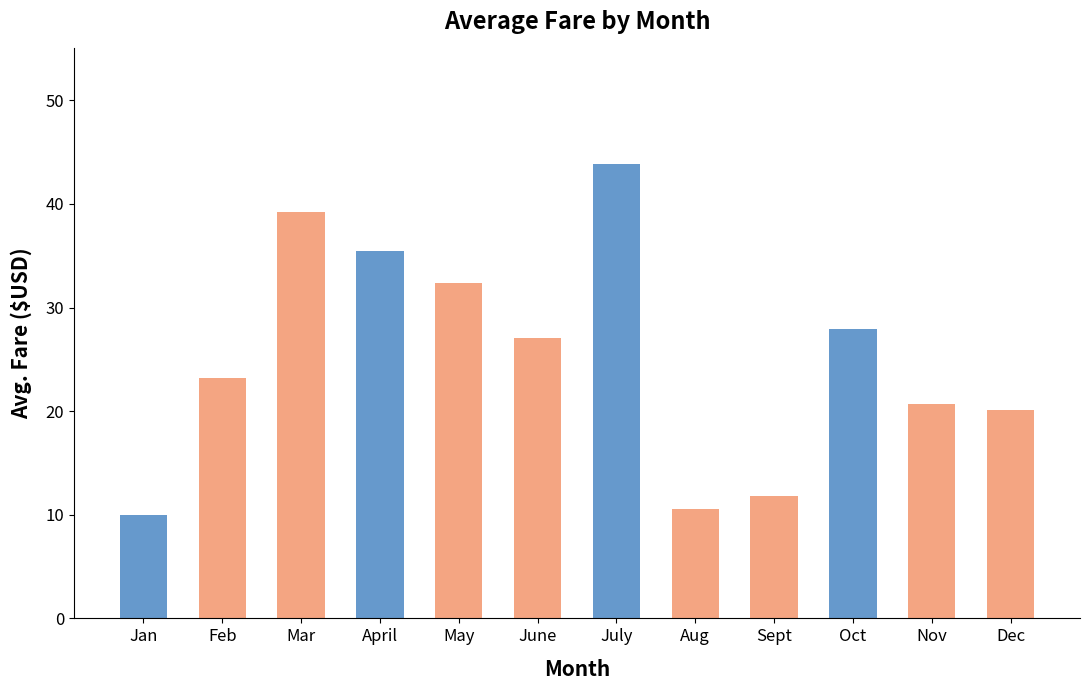

How many categories are shown in the chart?

12